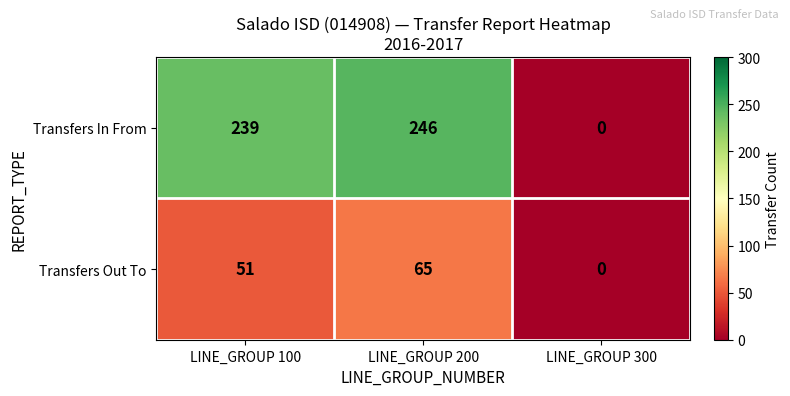

The value of Transfers In From at LINE_GROUP 200 is 353. True or false?

False